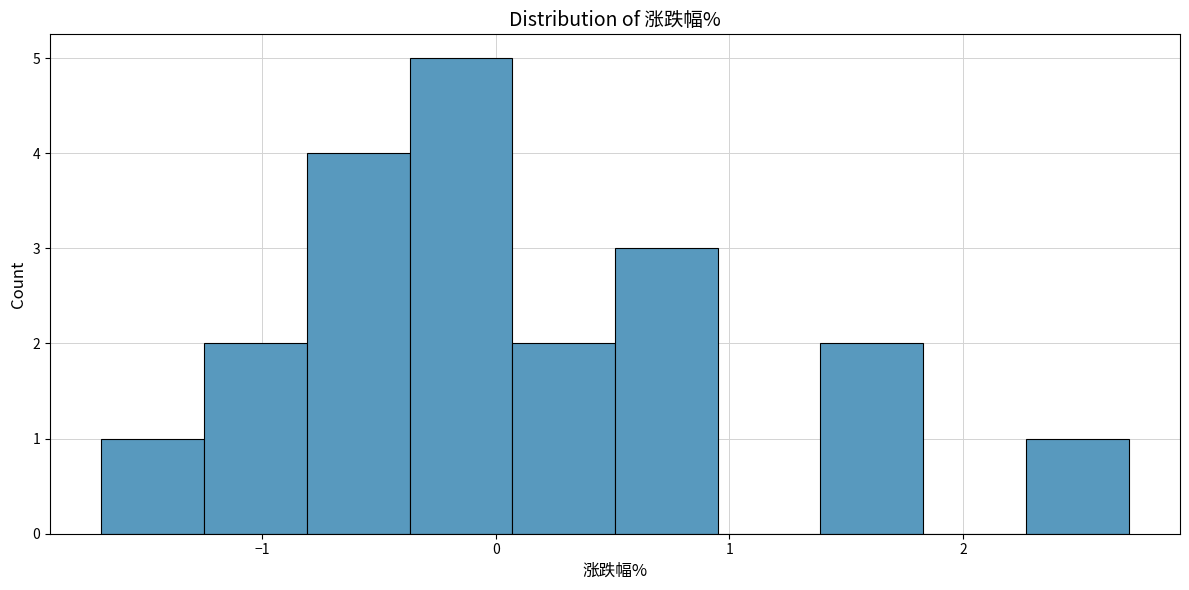

Reading left to right, transcribe this chart: for each bar, give the range it covers on the x-axis and its height. Neither the bar edges nor the heights are printed on the chart, so give them approximately, as read against the axes.

-1.69 to -1.25: 1
-1.25 to -0.81: 2
-0.81 to -0.37: 4
-0.37 to 0.07: 5
0.07 to 0.51: 2
0.51 to 0.95: 3
0.95 to 1.39: 0
1.39 to 1.83: 2
1.83 to 2.27: 0
2.27 to 2.71: 1